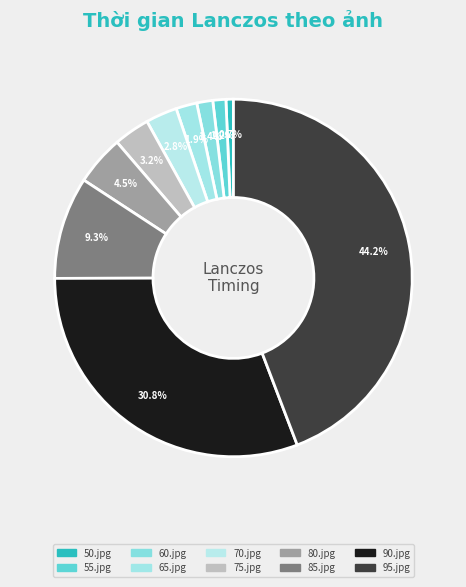

Count the number of slices in the pie.

10